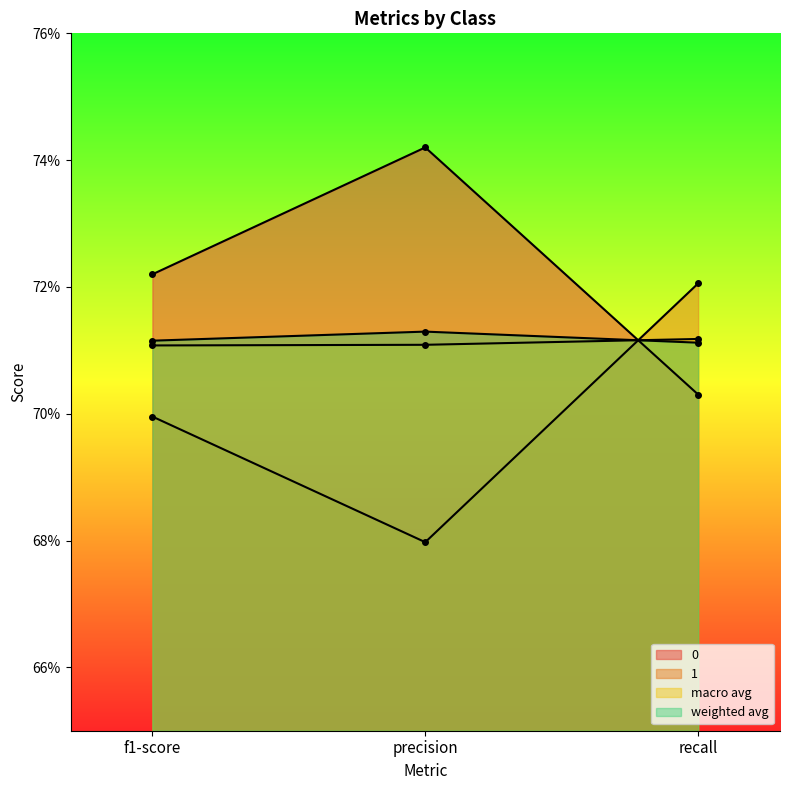

What is the sum of the weighted avg values at f1-score and recall?

1.4